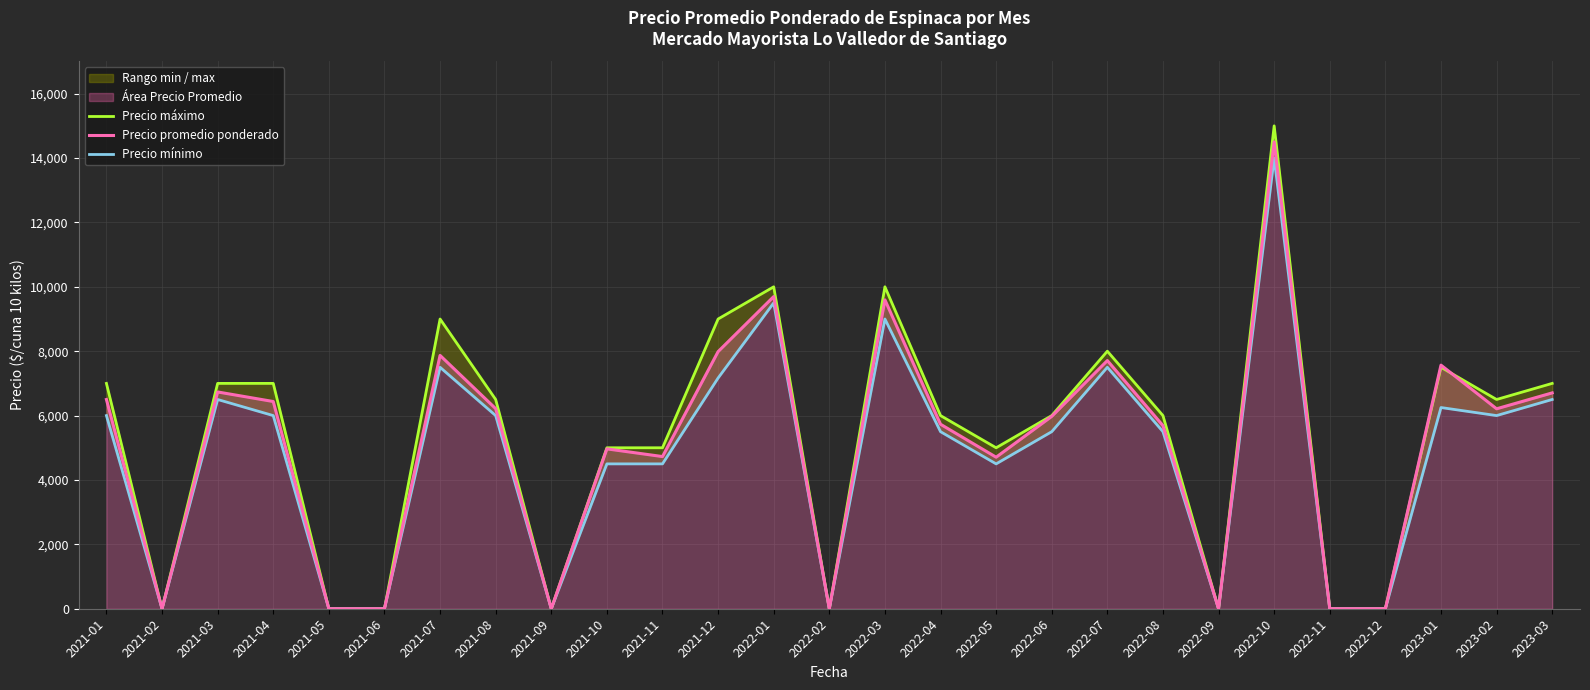

How many data points in Precio máximo are above 6000?

13